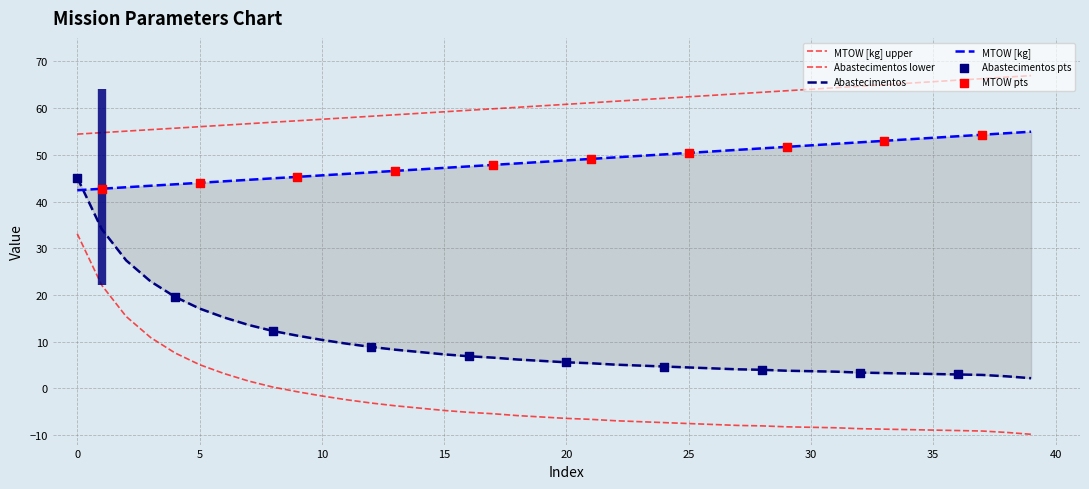

Is the value of MTOW [kg] at 9 greater than the value of Autonomia Projetada [h] at 35?

No